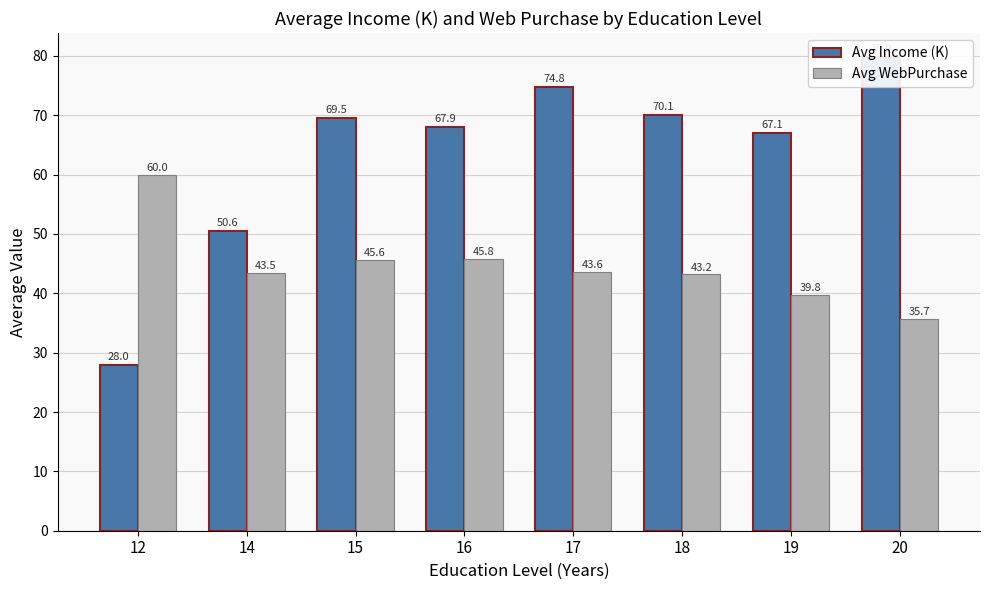

At which category is the sum across all series the highest?

17